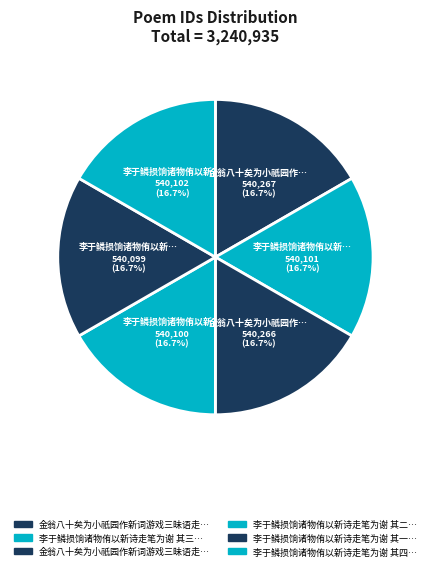

Count the number of slices in the pie.

6